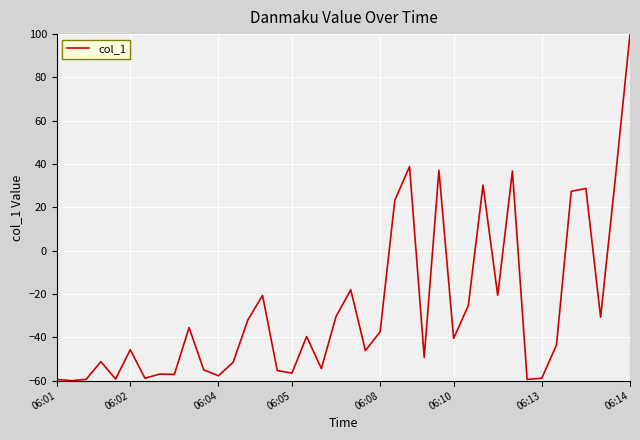

What is the difference between the maximum and minimum values?

160.0